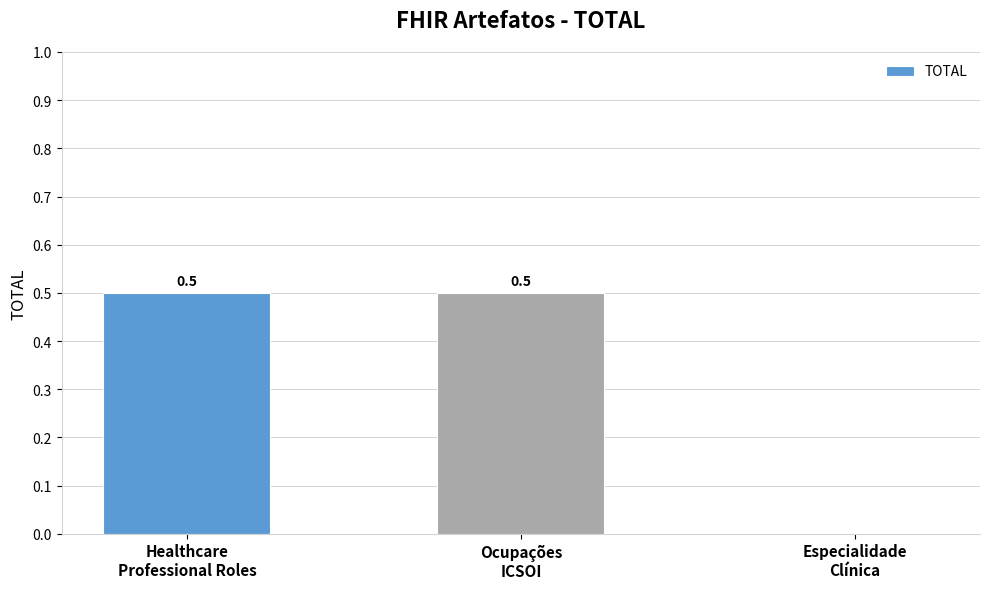

What is the sum of all values?

1.0